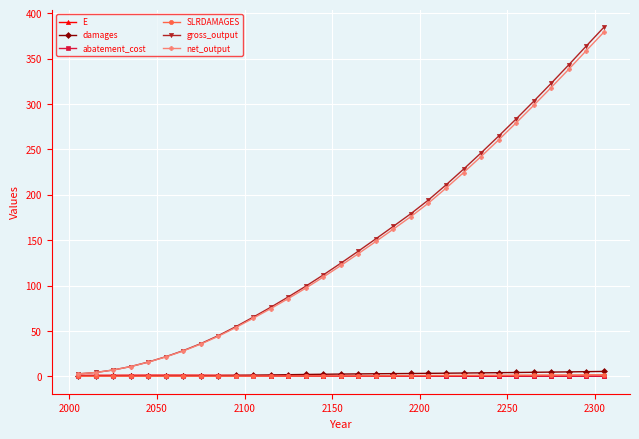

What is the value of the gross_output point at the 21st from the left?

194.3